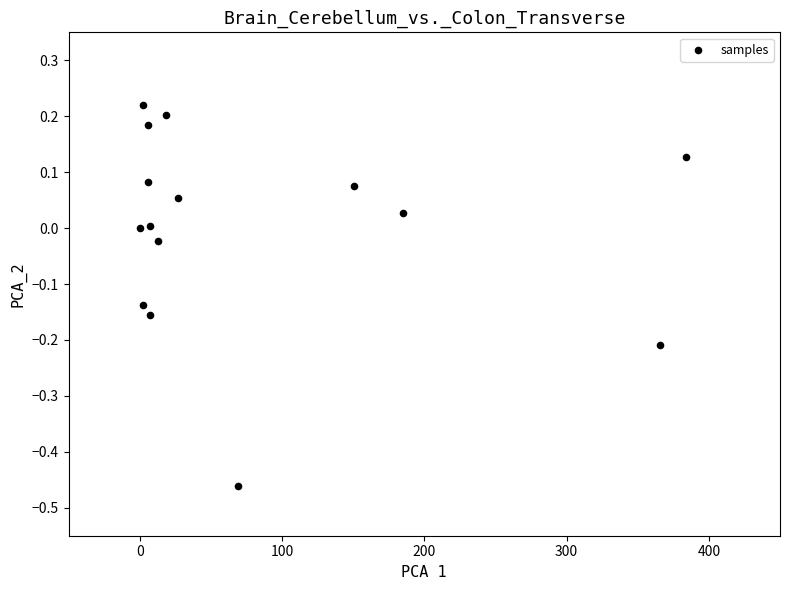

What is the range of X values (max minus min)?

383.9